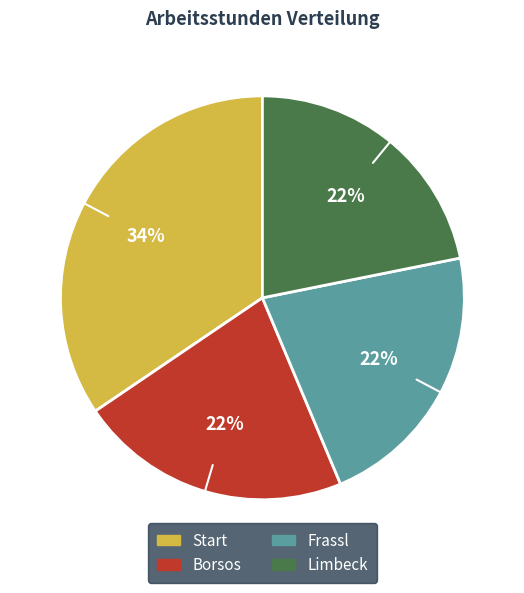

Approximately how many times larger is the value at Frassl compared to Start?

0.6